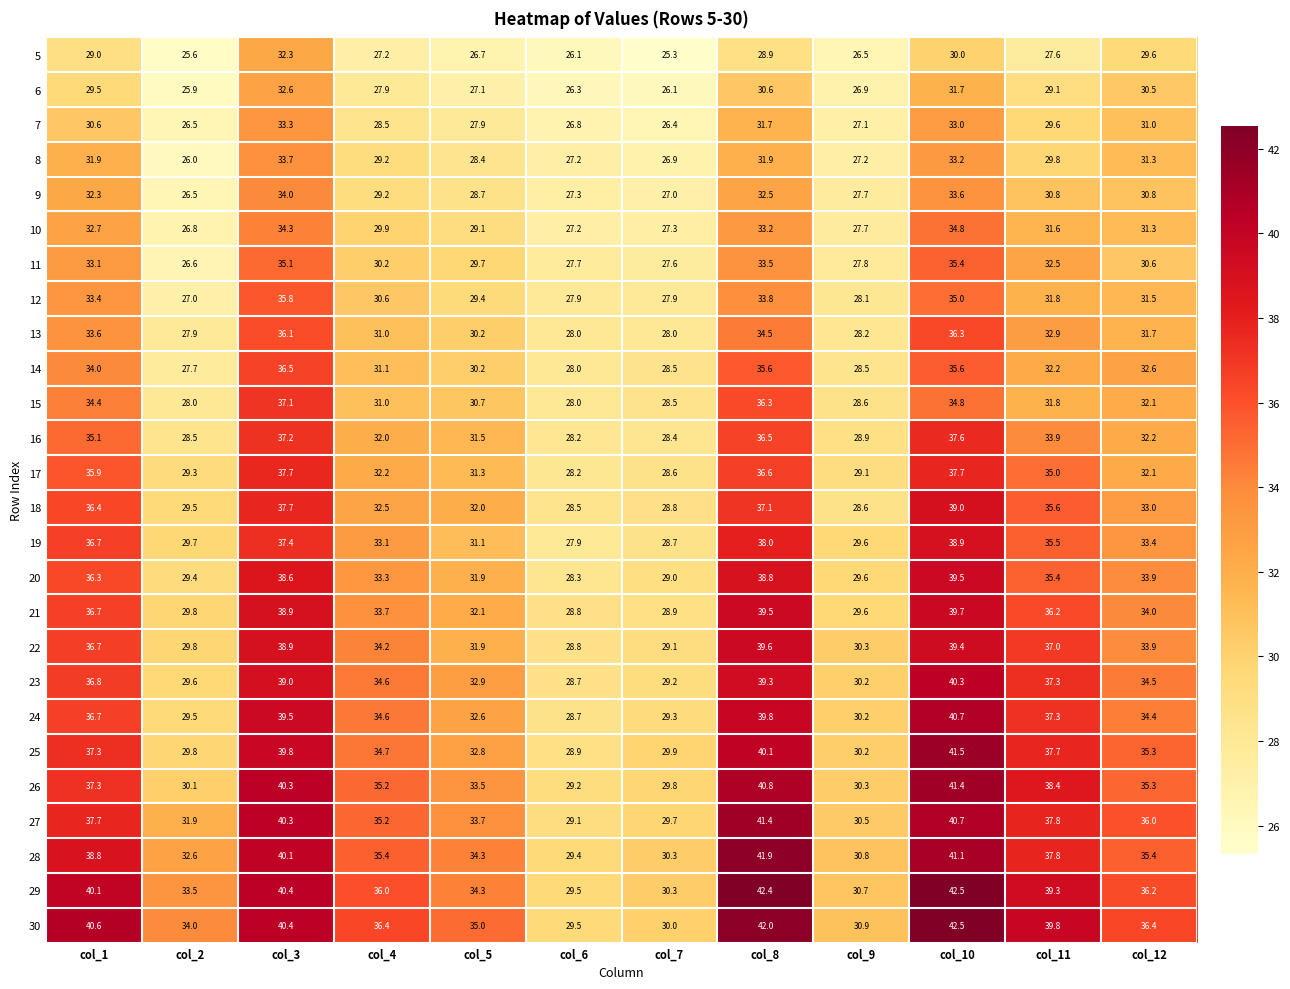

Which label corresponds to the largest value in the chart?

col_10